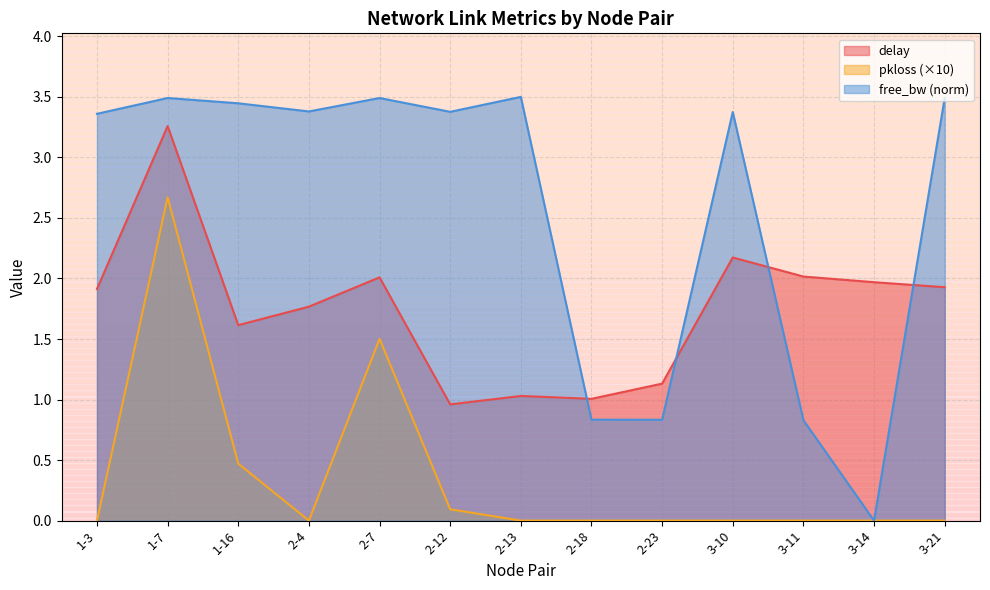

True or false: delay has more than 1 interior local peaks.

True